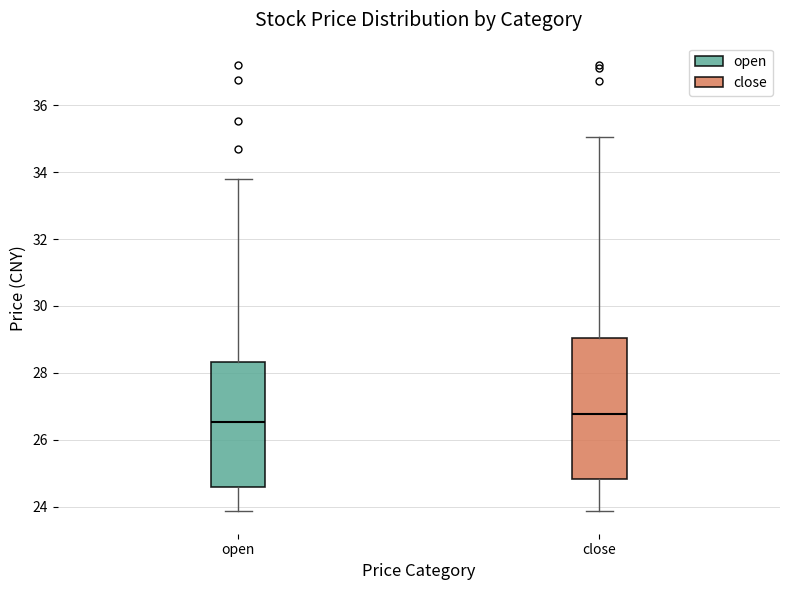

Reading left to right, transcribe this box plot: for each box, give where its median line is, the range the box spans, and where its two whiskers end, as read against the y-axis. The values are not printed on the chart, so give them approximately, as read against the axis.

open: median 26.6, box 24.6 to 28.4, whiskers 23.8 to 33.8
close: median 26.8, box 24.8 to 29.0, whiskers 23.8 to 35.0